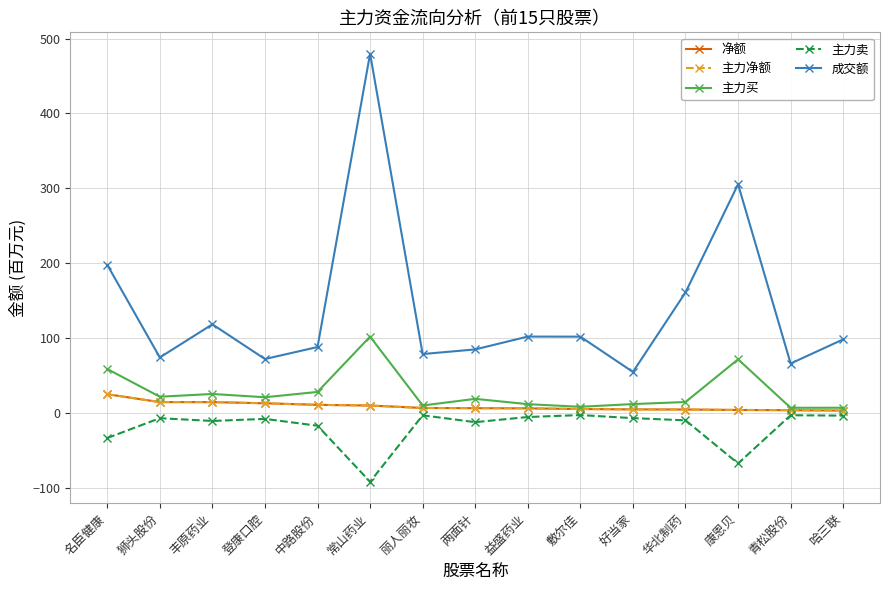

True or false: 成交额 and 净额 intersect in this chart.

False